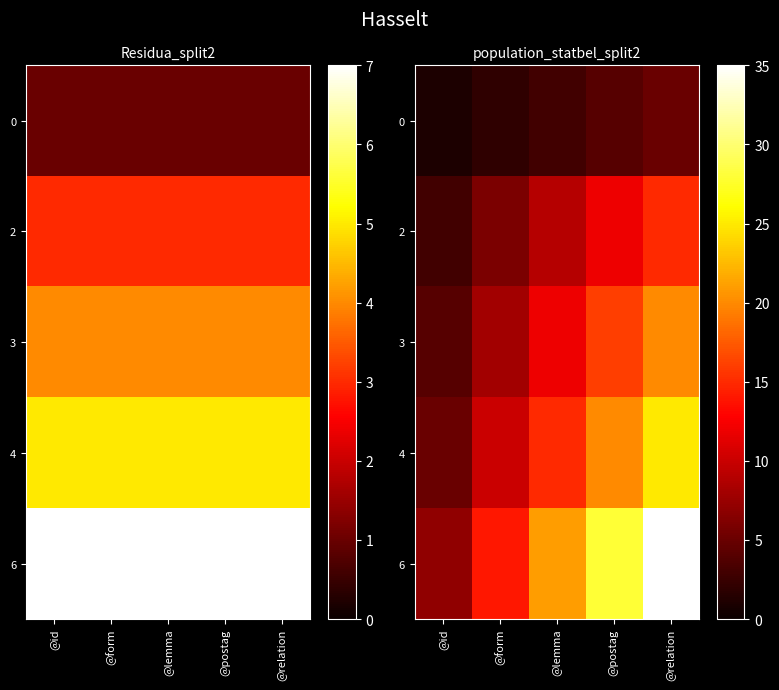

What is the sum of the 2 values at @postag and @id?

15